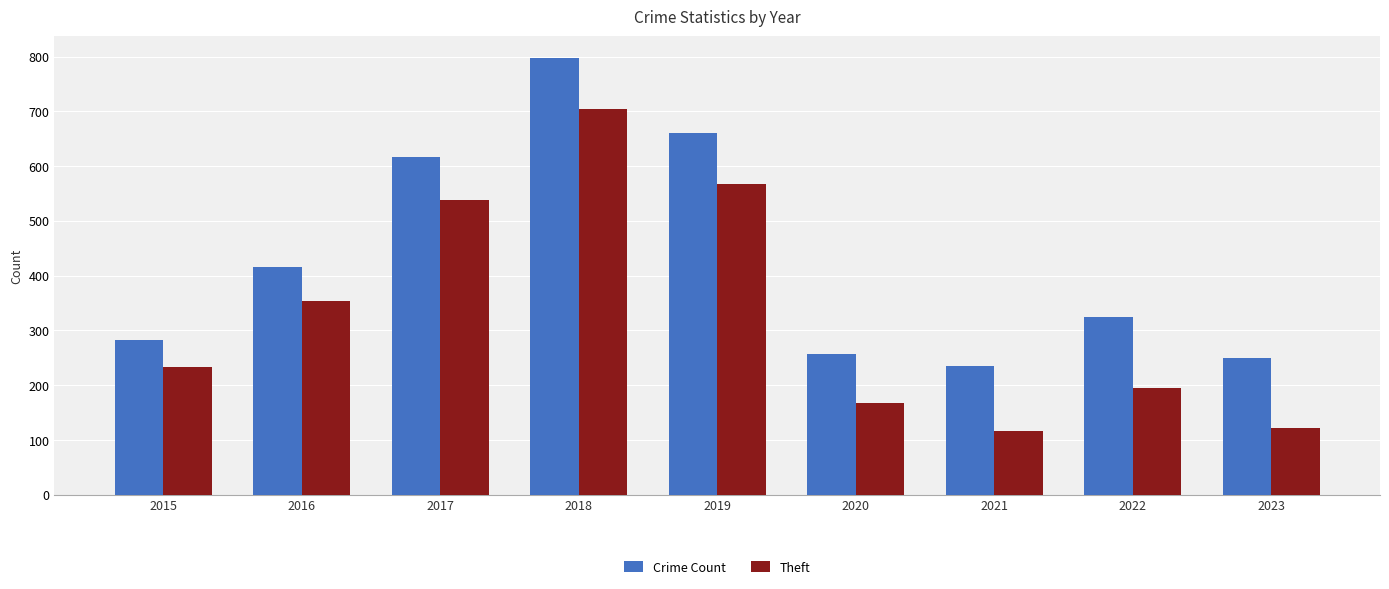

What is the difference between the second highest and minimum values in the Crime Count series?

425